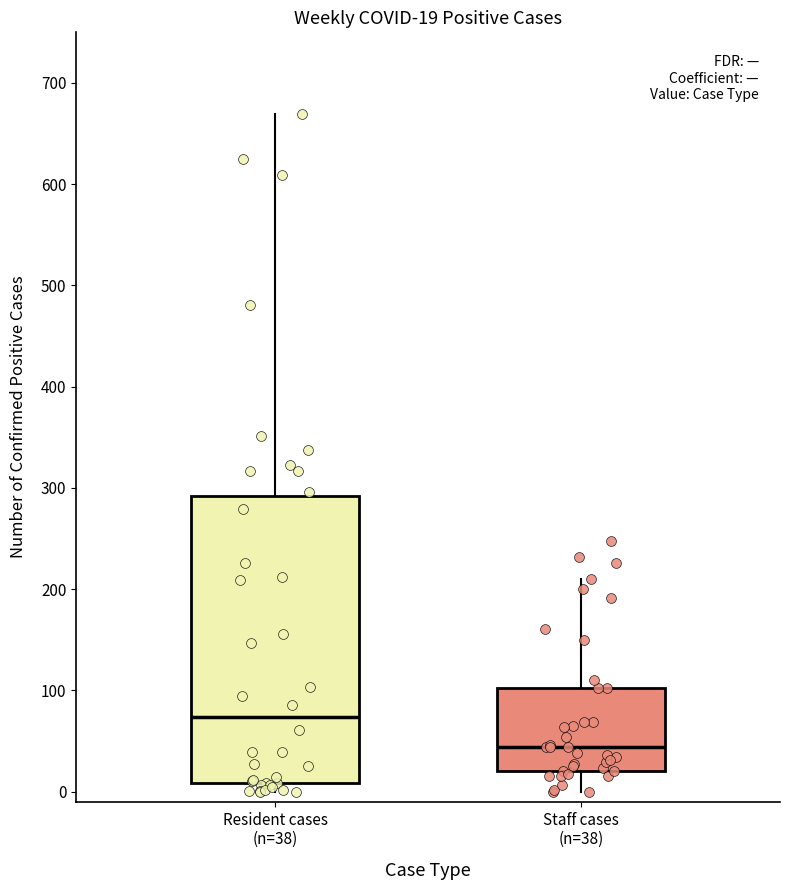

Comparing the boxes themselves (not the whiskers), which one is the tallest?

Resident cases (n=38)